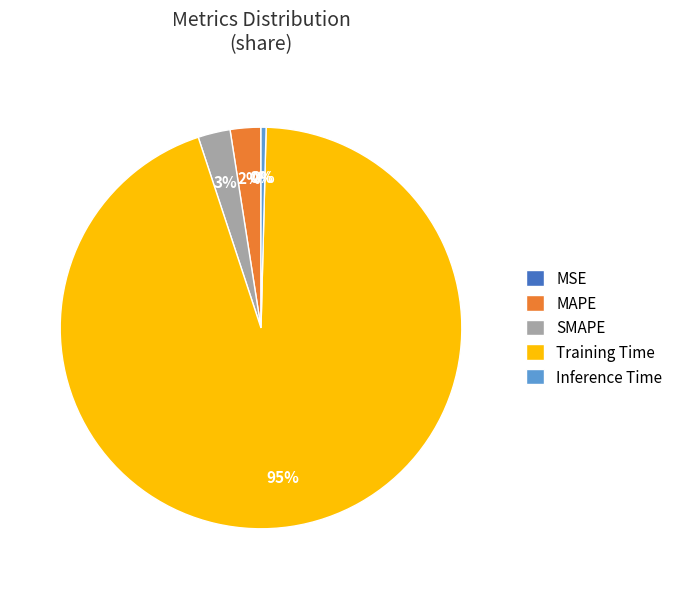

Is it true that SMAPE is 16% of the pie?

False